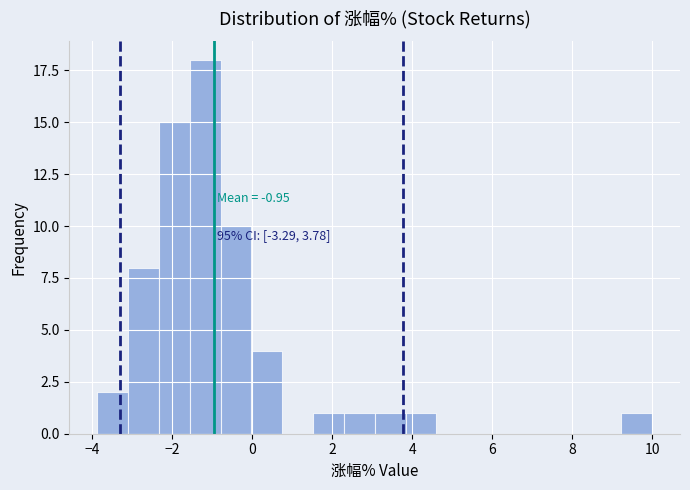

Read against the x-axis, roughly where is the centre of the tallest bar?

-1.2